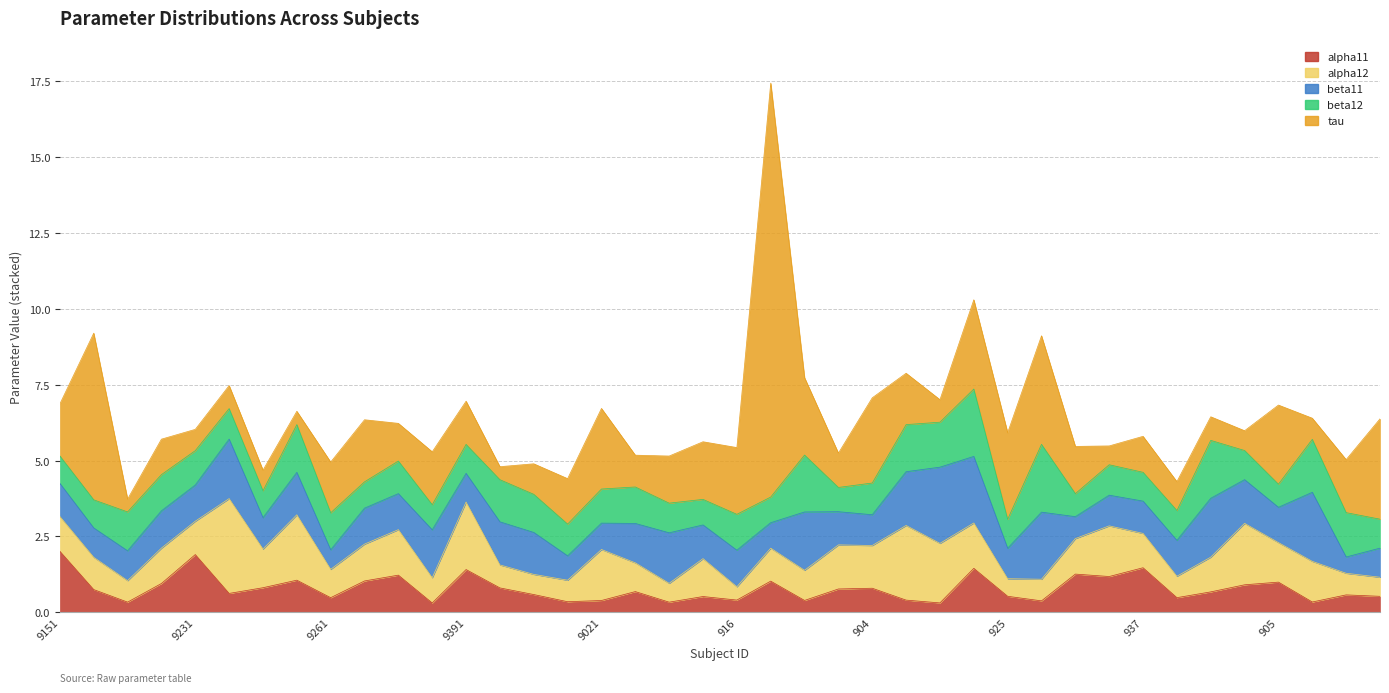

Rank the series at 904 from lowest to highest value.

alpha11, beta11, beta12, alpha12, tau